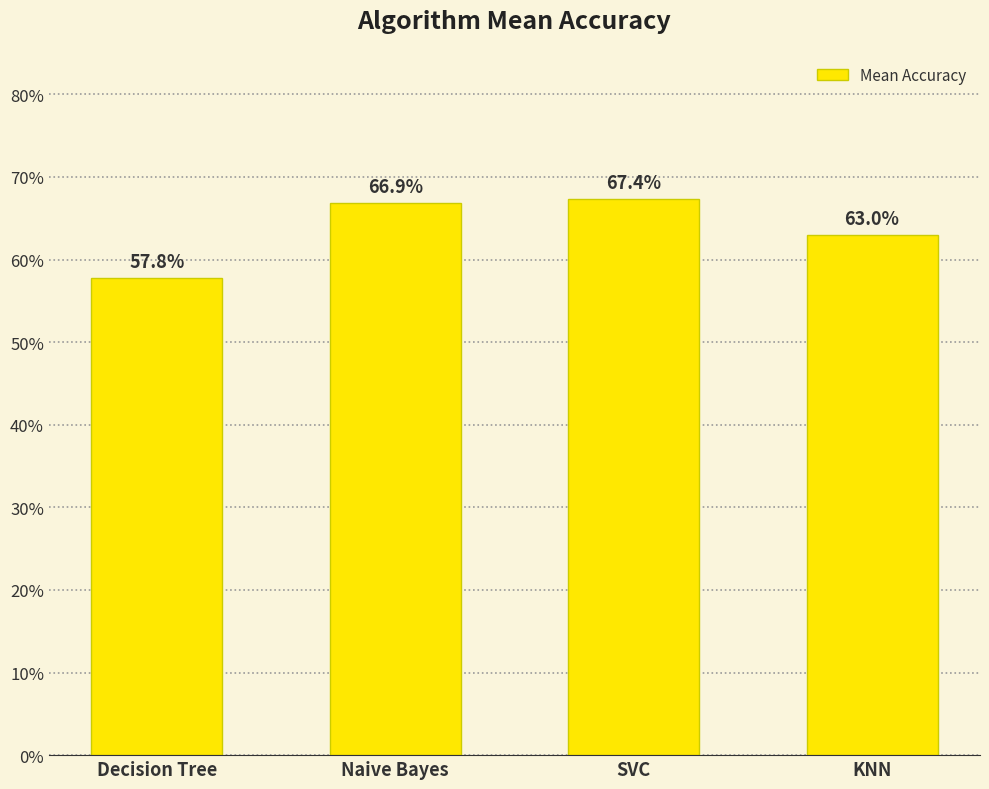

Read the value at SVC.

0.7